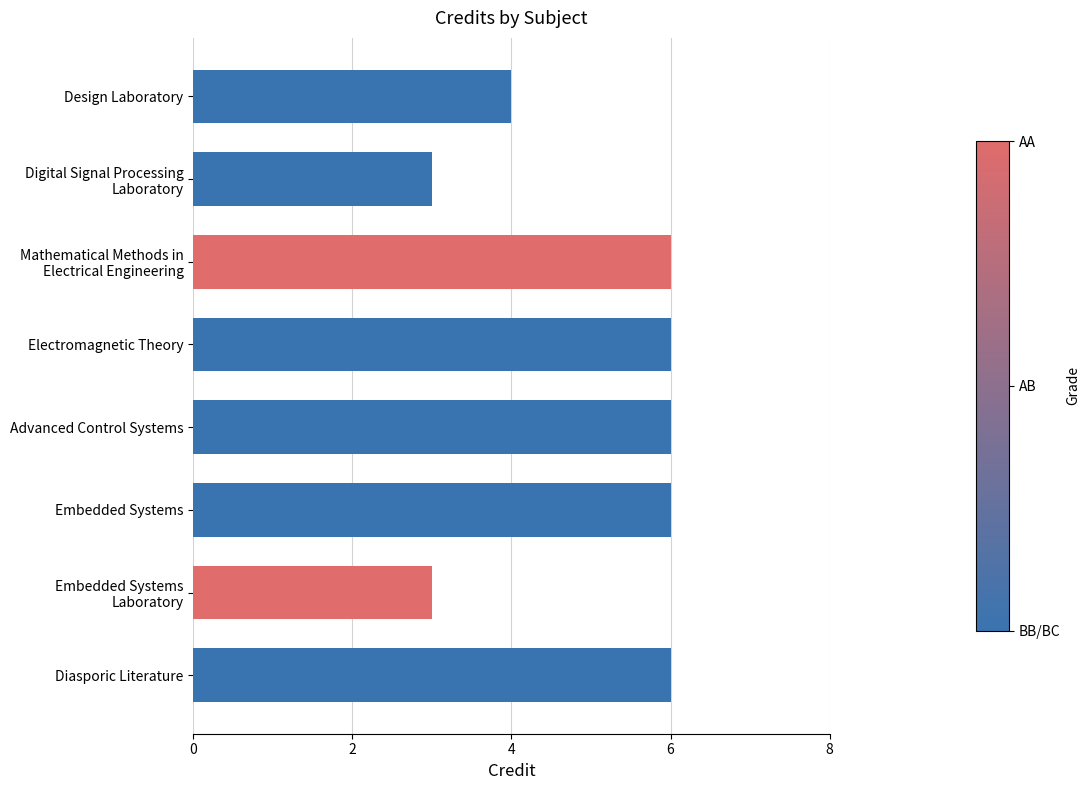

What is the greatest value displayed?

6